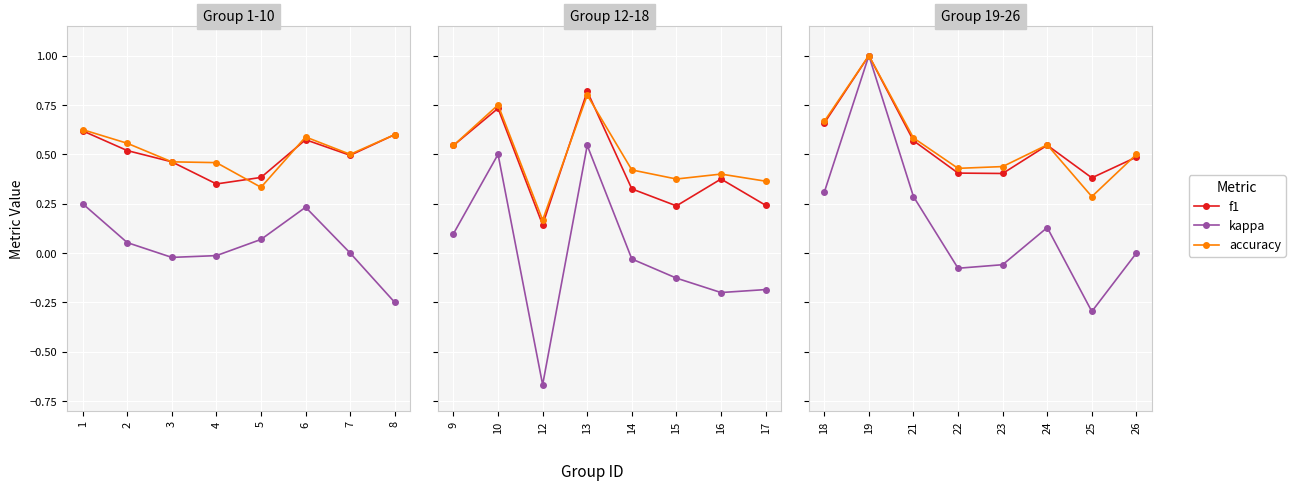

The value of accuracy at 19 is 0.7. True or false?

False